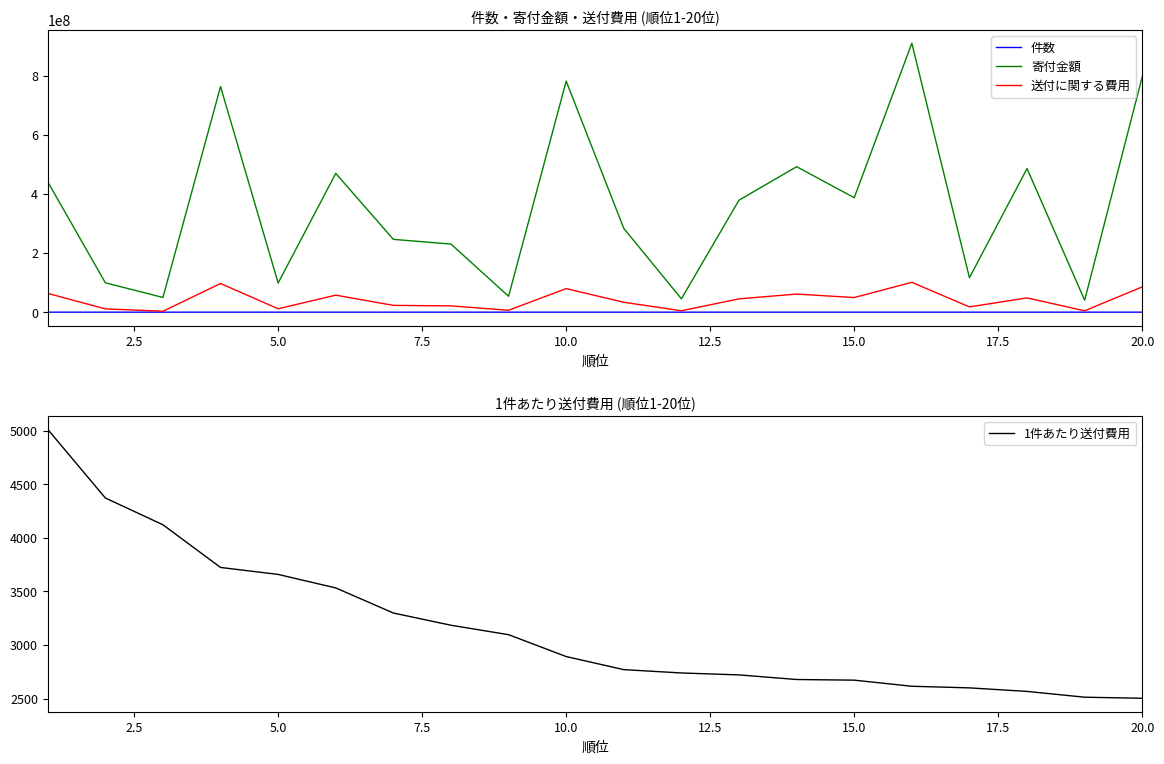

True or false: 寄付金額 and 件数 intersect in this chart.

False